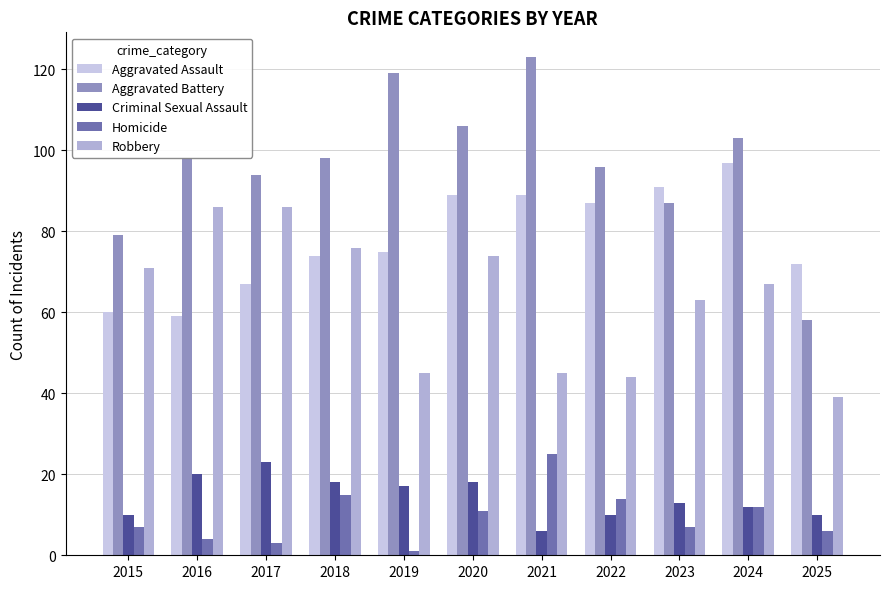

What is the minimum value for Aggravated Battery?

58